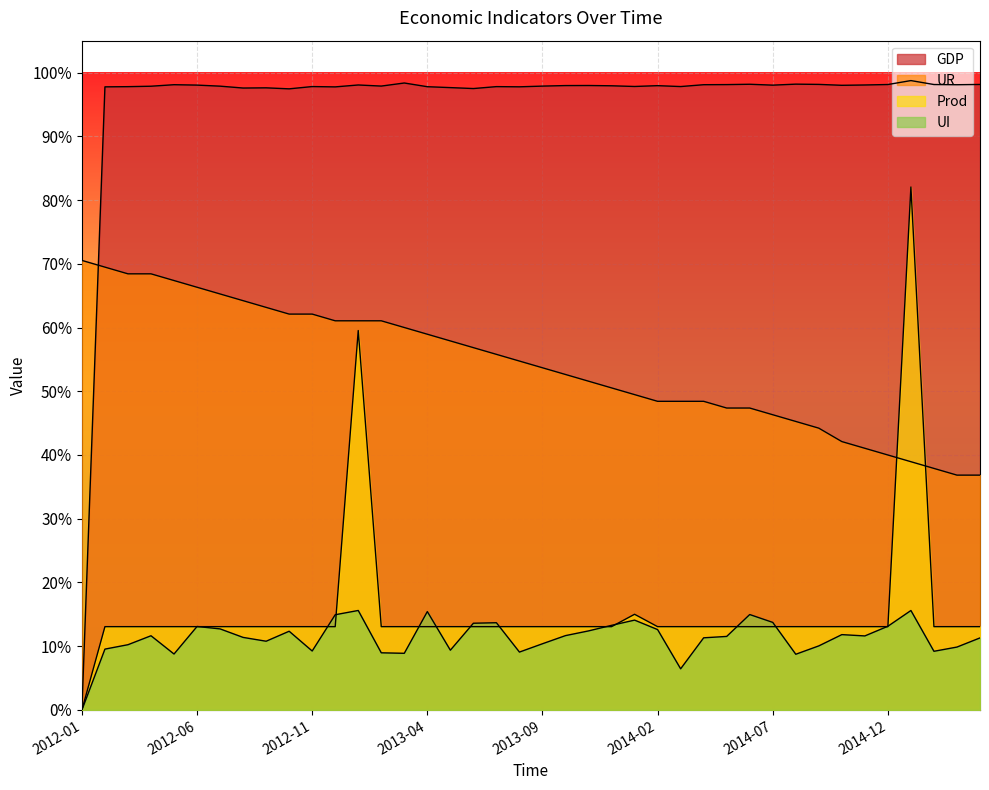

After their last crossing, which series has the higher values: UR or GDP?

GDP